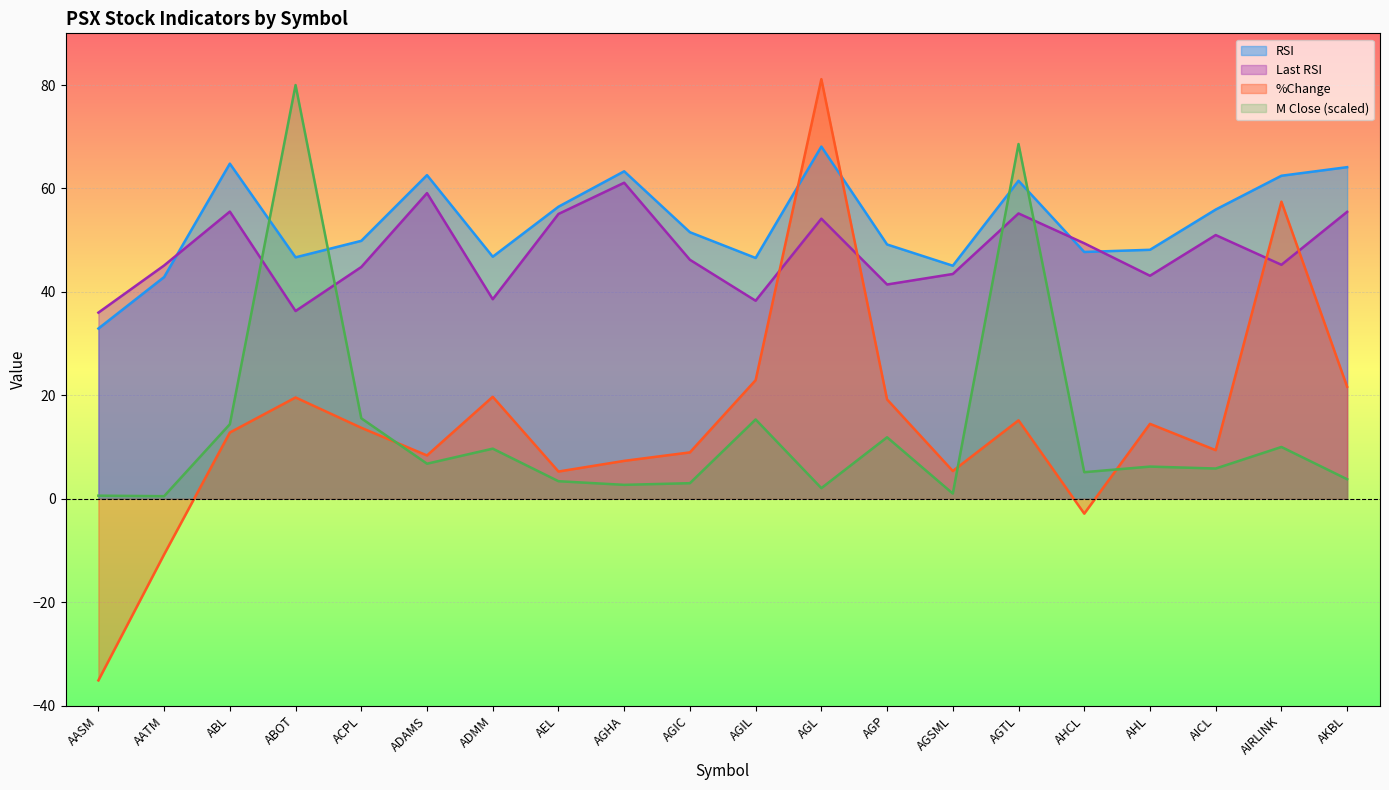

The value of M Close at AGTL is 68.6. True or false?

True